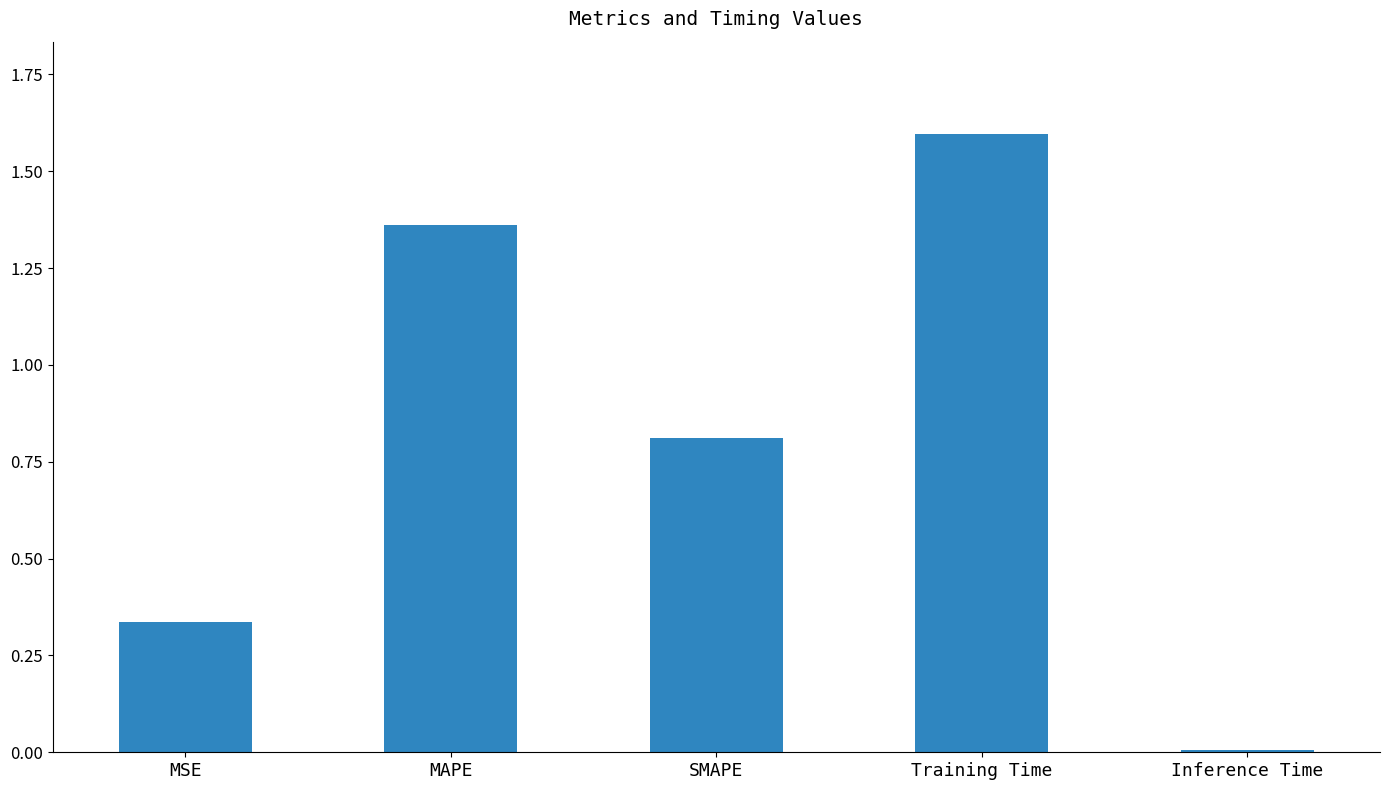

What is the average value?

0.8